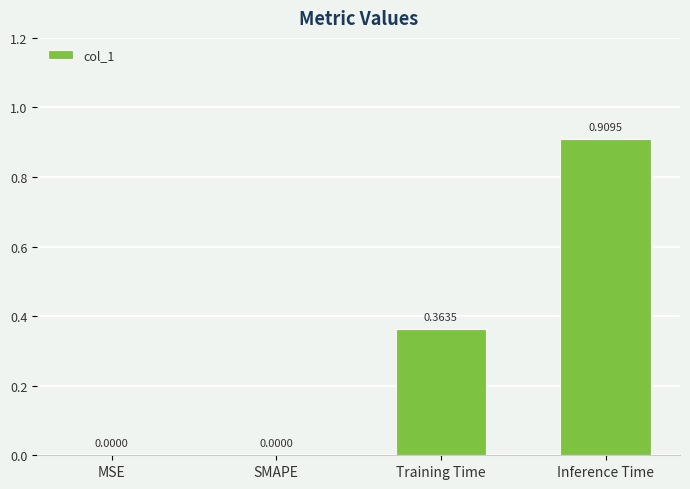

At which category does the chart reach its peak across all series?

Inference Time